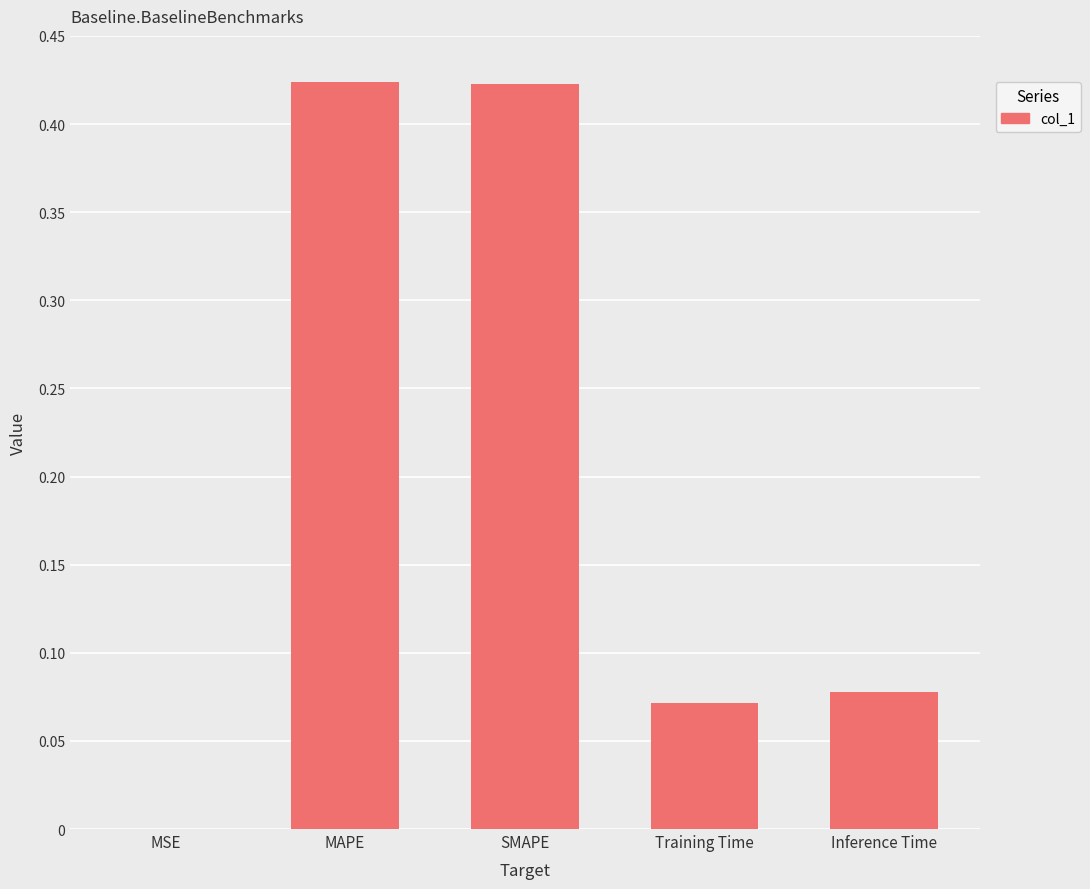

How many data points does each series have?

5